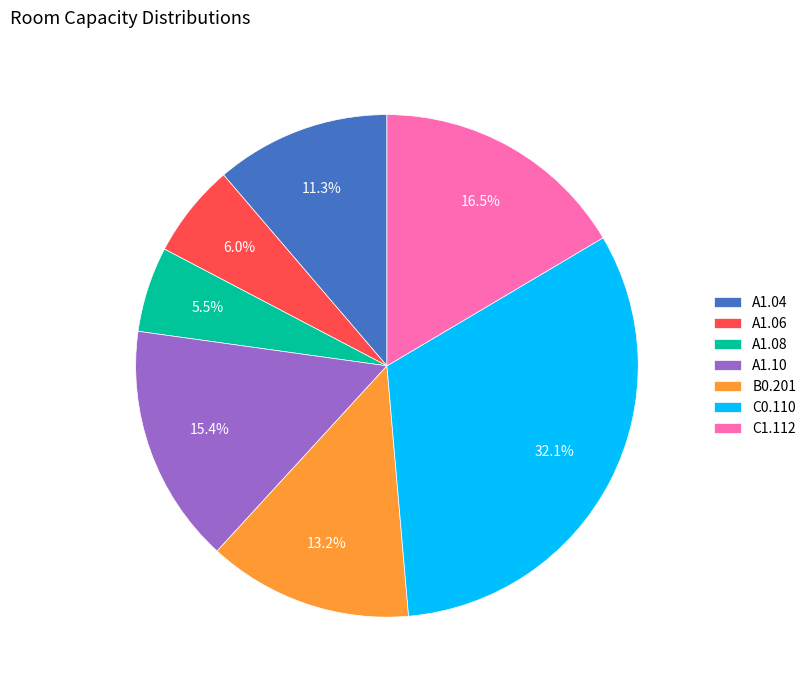

Does A1.04 represent more than half of the total?

No